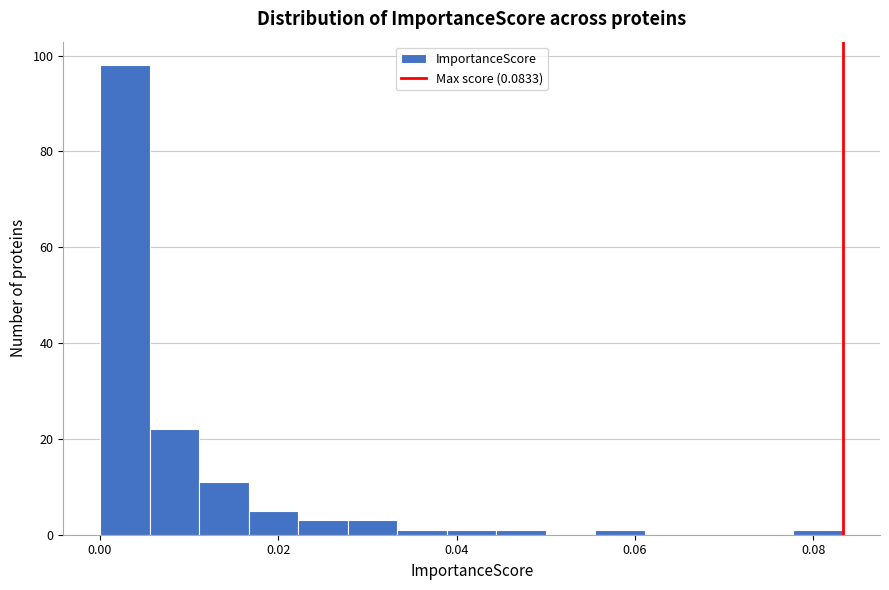

Read against the x-axis, roughly where is the centre of the tallest bar?

0.002